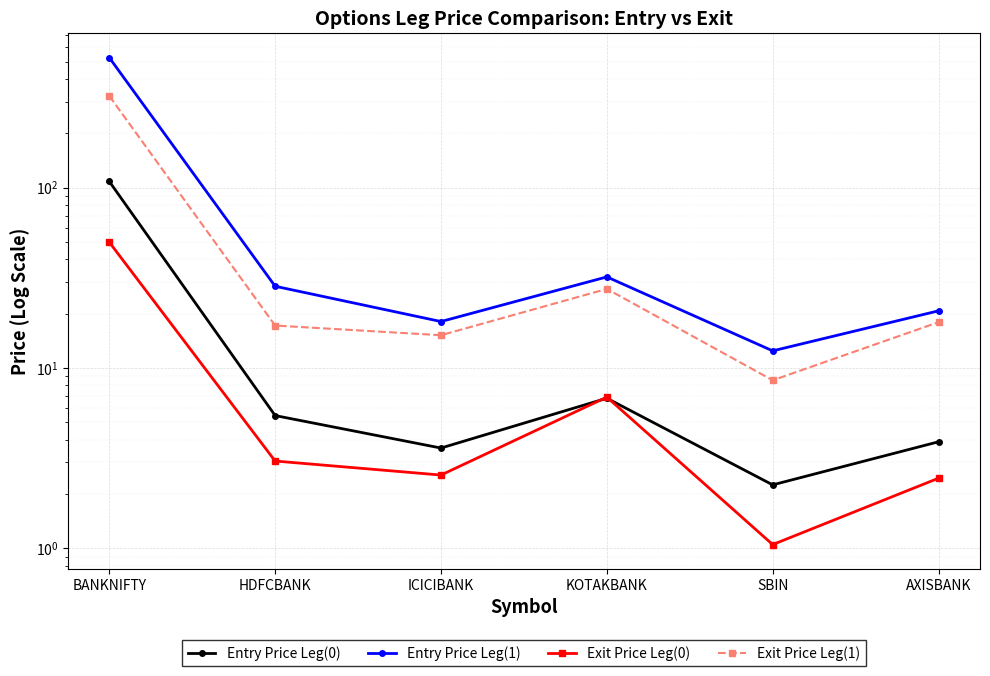

Is the value of Entry Price Leg(0) at BANKNIFTY greater than the value of Exit Price Leg(0) at HDFCBANK?

Yes